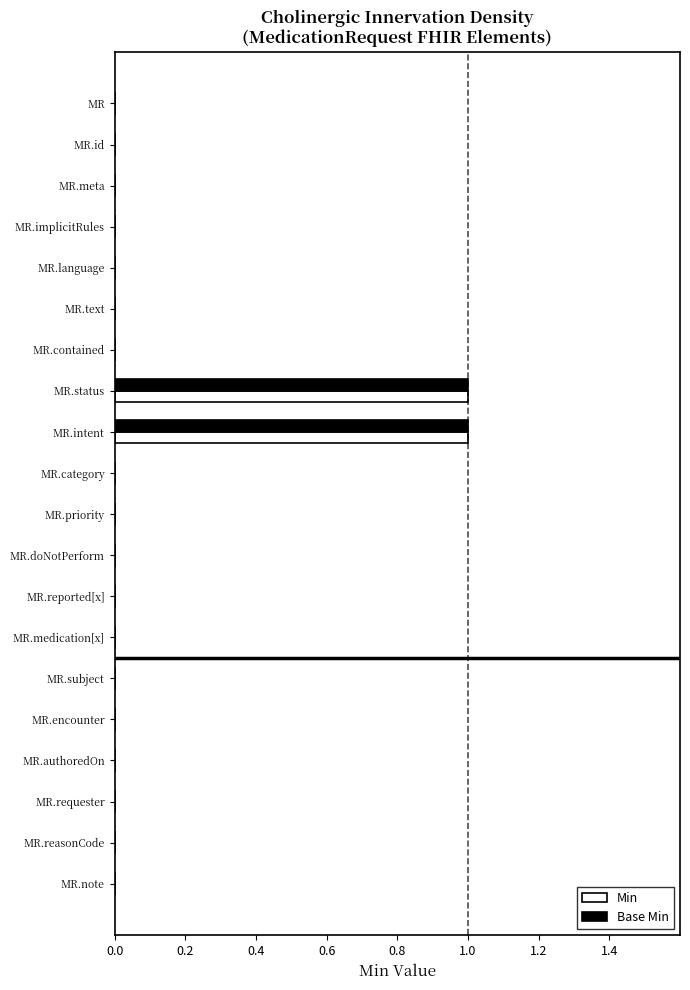

Is it true that Base Min equals 0 at MR.note?

True